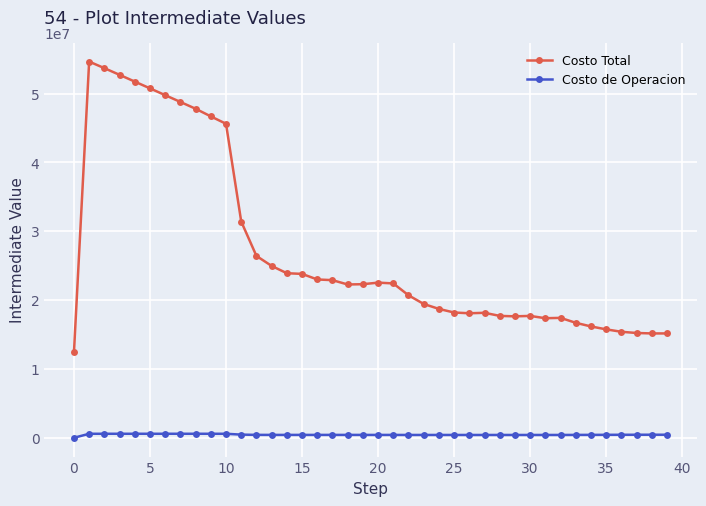

At how many categories does at least one series exceed 2751?

40